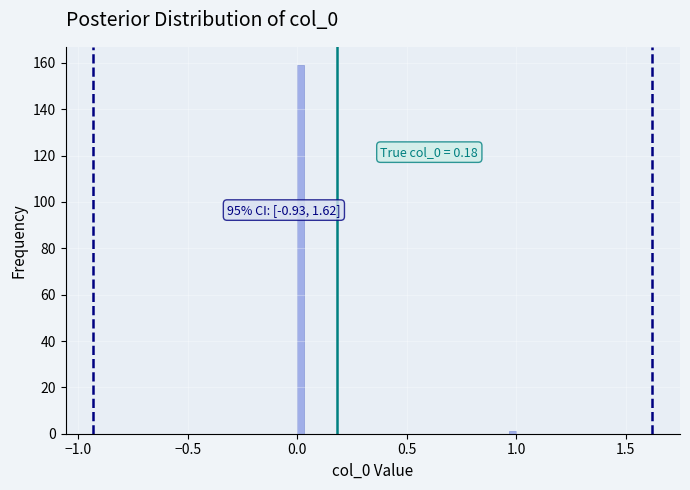

Read against the x-axis, roughly where is the centre of the tallest bar?

0.00